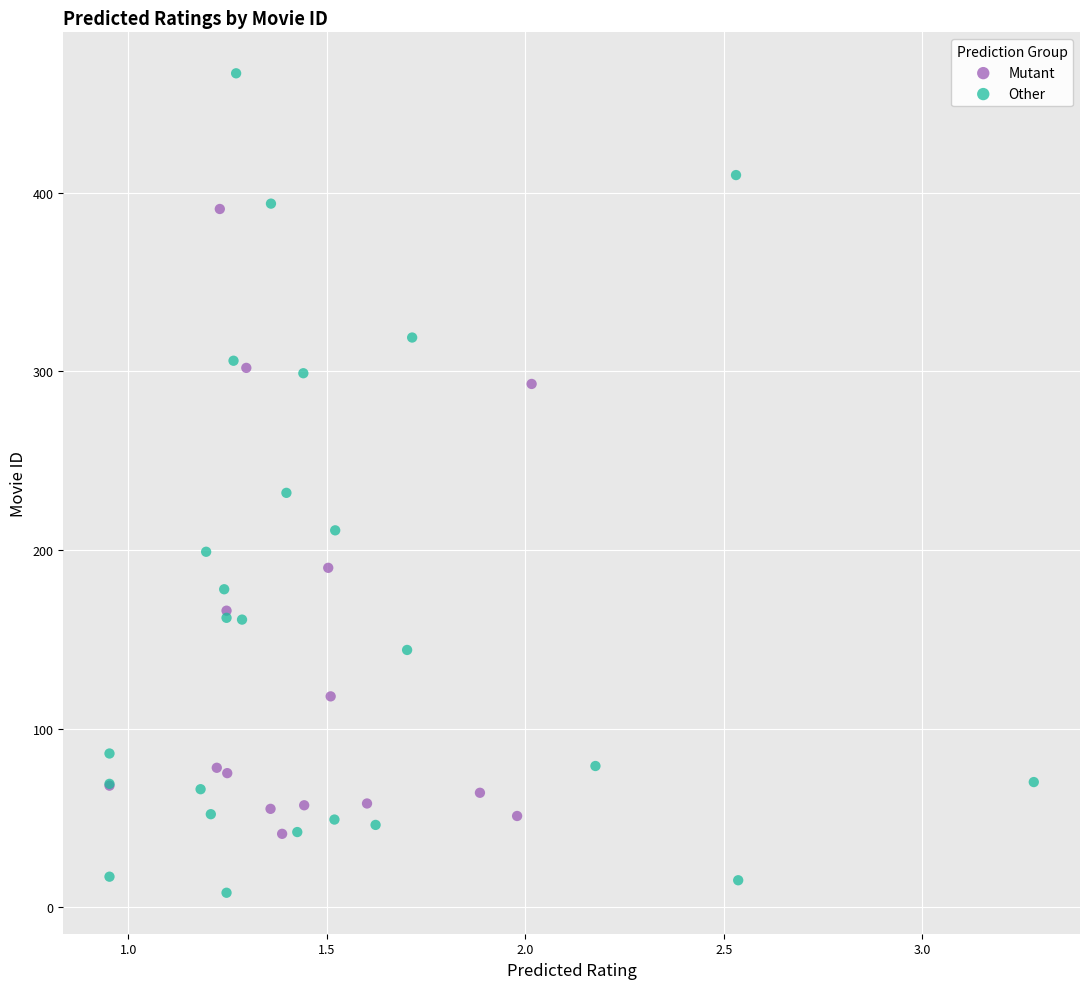

Which series contains the highest Y value?

Other